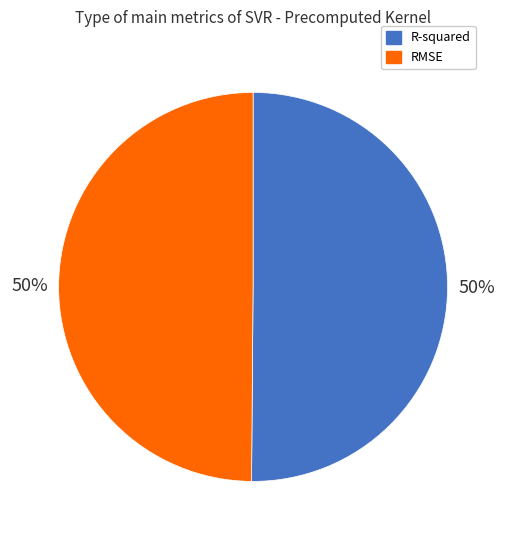

To the nearest percent, what percentage of the pie is RMSE?

50%